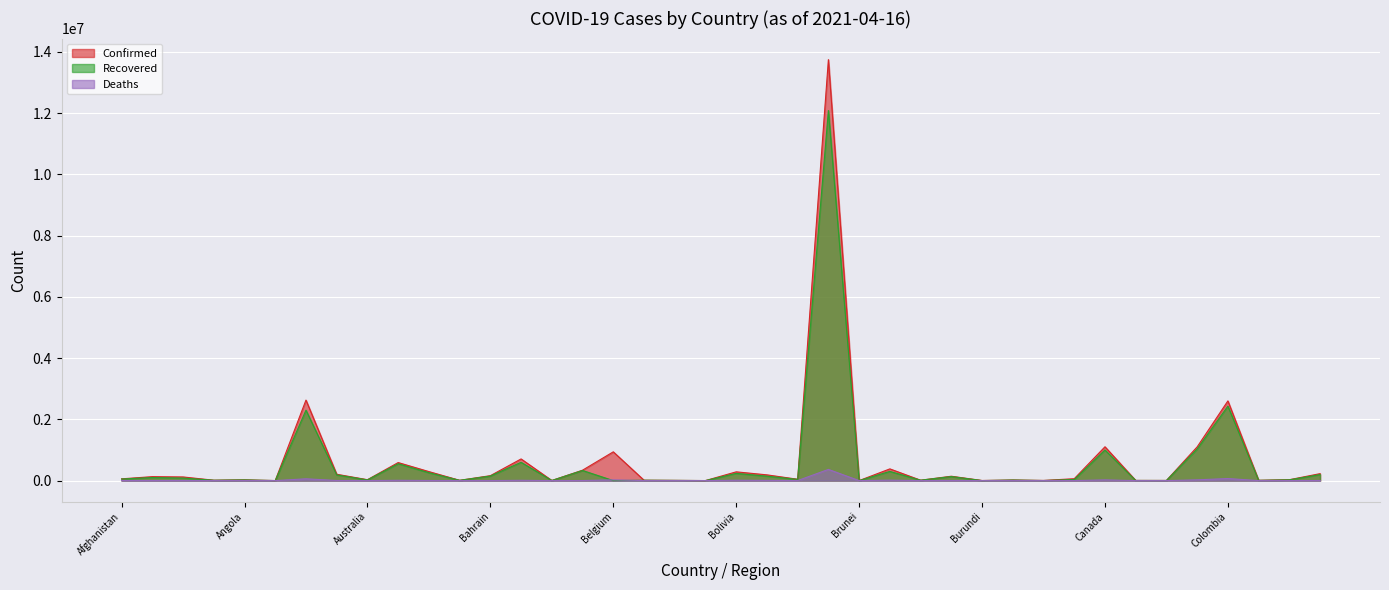

What is the value of the Recovered point at the 40th from the left?

196752